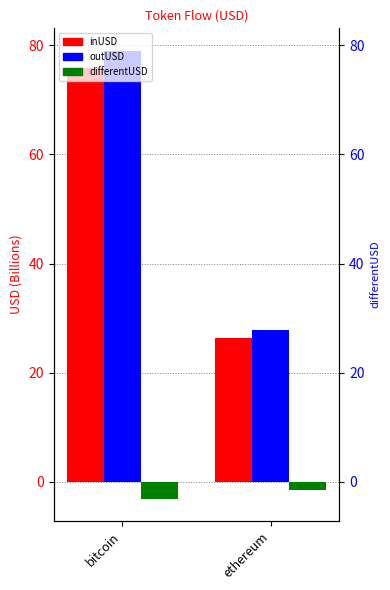

Reading left to right, extract all data points from this chart.

inUSD: bitcoin=75.9	ethereum=26.4
outUSD: bitcoin=79.0	ethereum=27.8
differentUSD: bitcoin=-3.1	ethereum=-1.4